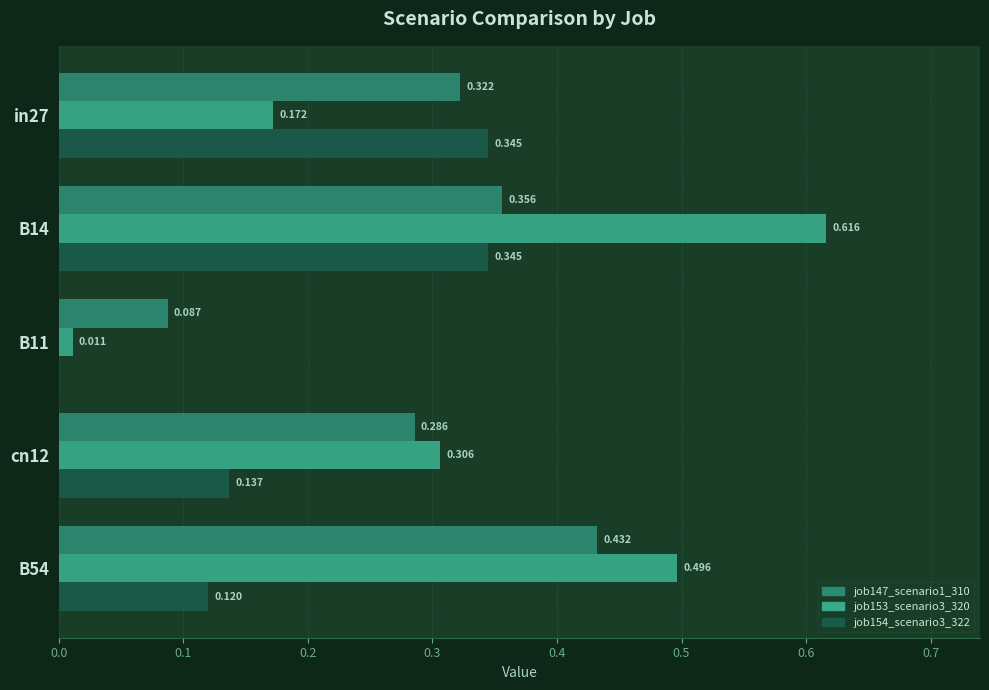

Is the value of job153_scenario3_320 at cn12 greater than the value of job147_scenario1_310 at in27?

No